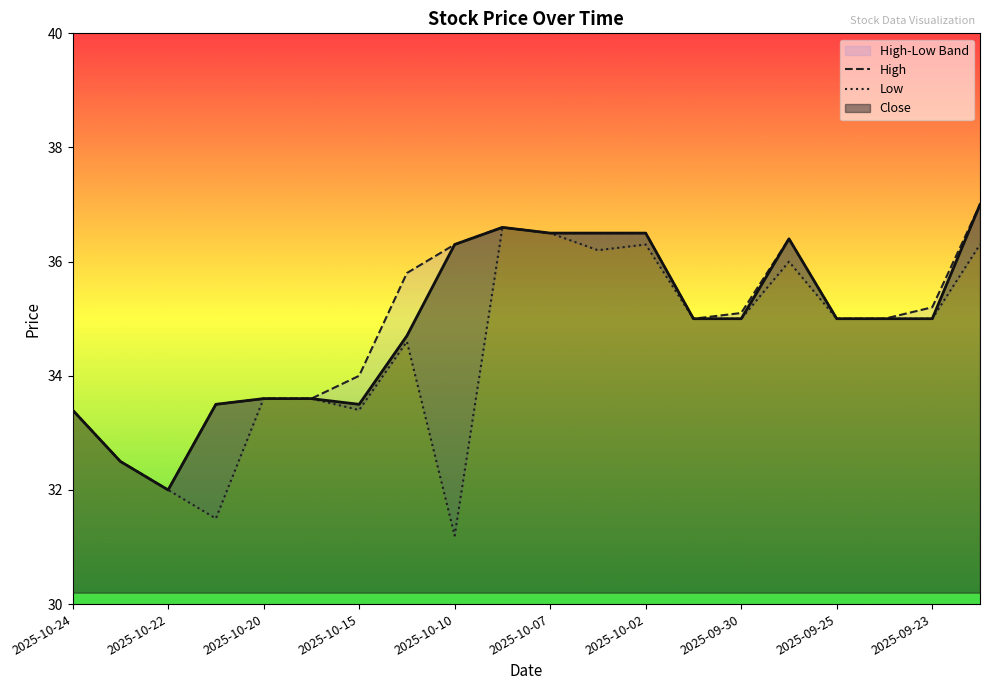

How many lines are shown in the chart?

2